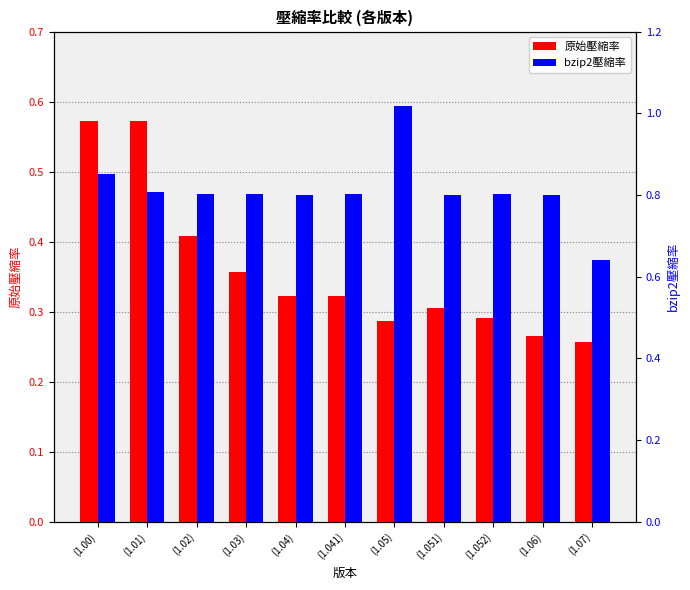

Reading right to left, transcribe all the data shown in this chart.

原始壓縮率: (1.07)=0.3	(1.06)=0.3	(1.052)=0.3	(1.051)=0.3	(1.05)=0.3	(1.041)=0.3	(1.04)=0.3	(1.03)=0.4	(1.02)=0.4	(1.01)=0.6	(1.00)=0.6
bzip2壓縮率: (1.07)=0.6	(1.06)=0.8	(1.052)=0.8	(1.051)=0.8	(1.05)=1.0	(1.041)=0.8	(1.04)=0.8	(1.03)=0.8	(1.02)=0.8	(1.01)=0.8	(1.00)=0.9